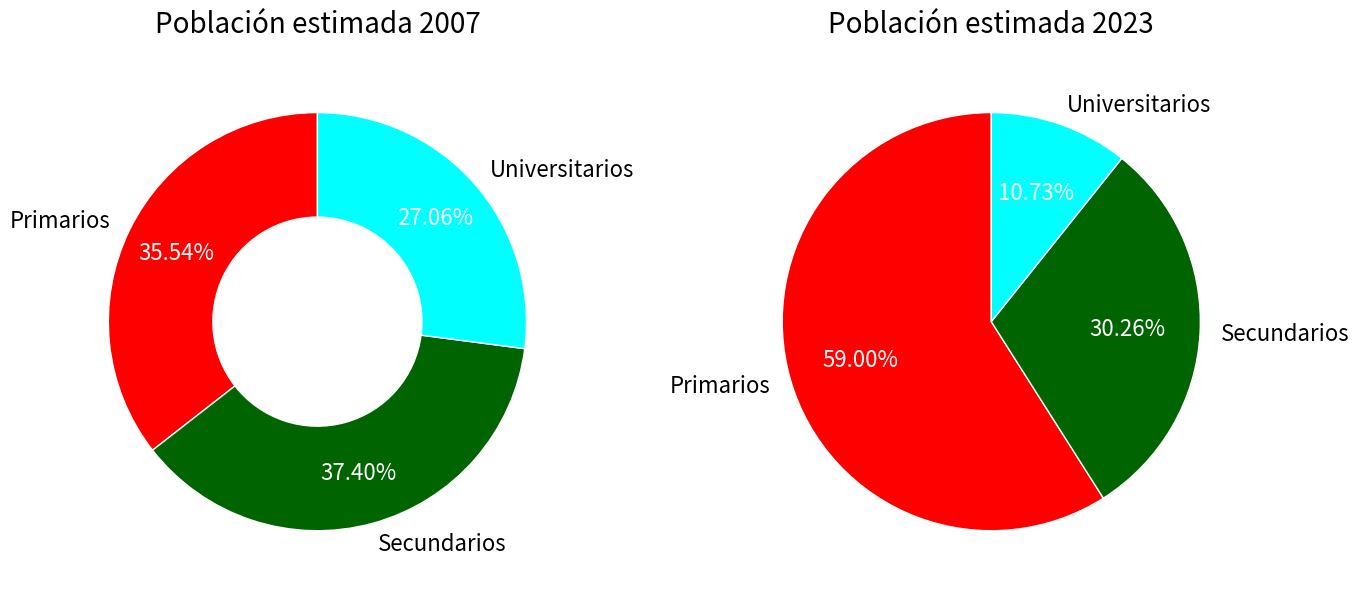

To the nearest percent, what is the difference between the values_2007 and values_2023 slice percentages?

2%